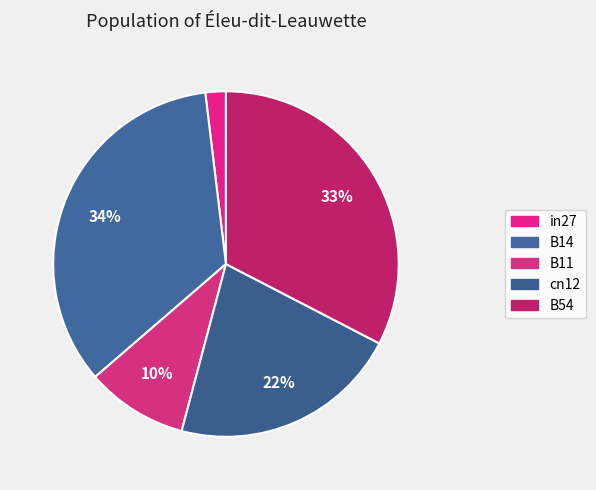

To the nearest percent, what is the average slice percentage?

20%